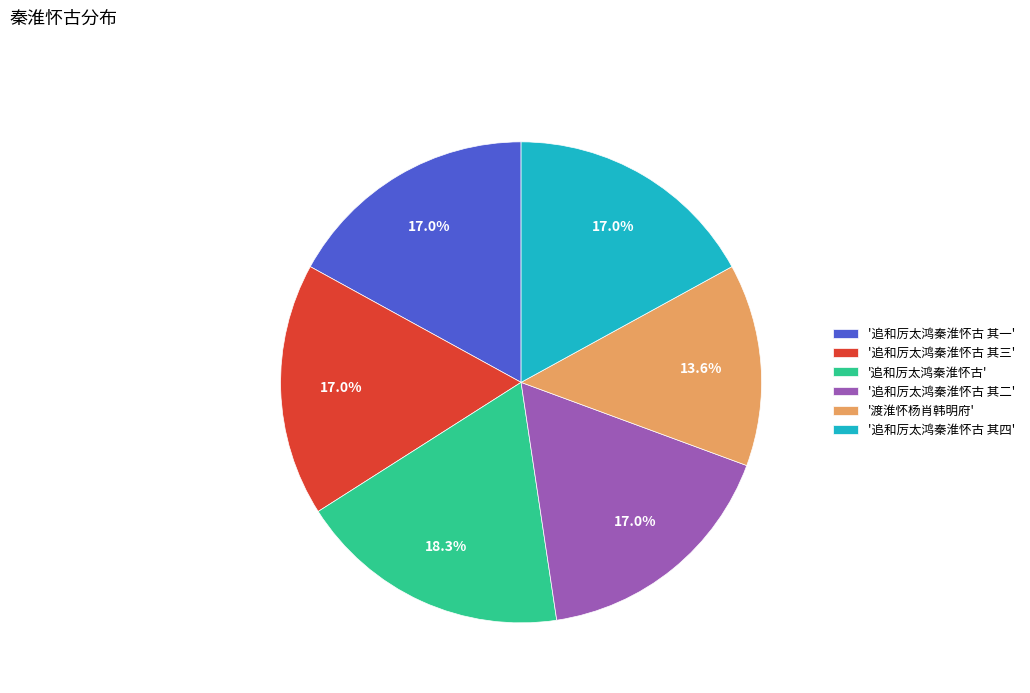

How much of the chart is everything except '追和厉太鸿秦淮怀古 其四'?

83.0%